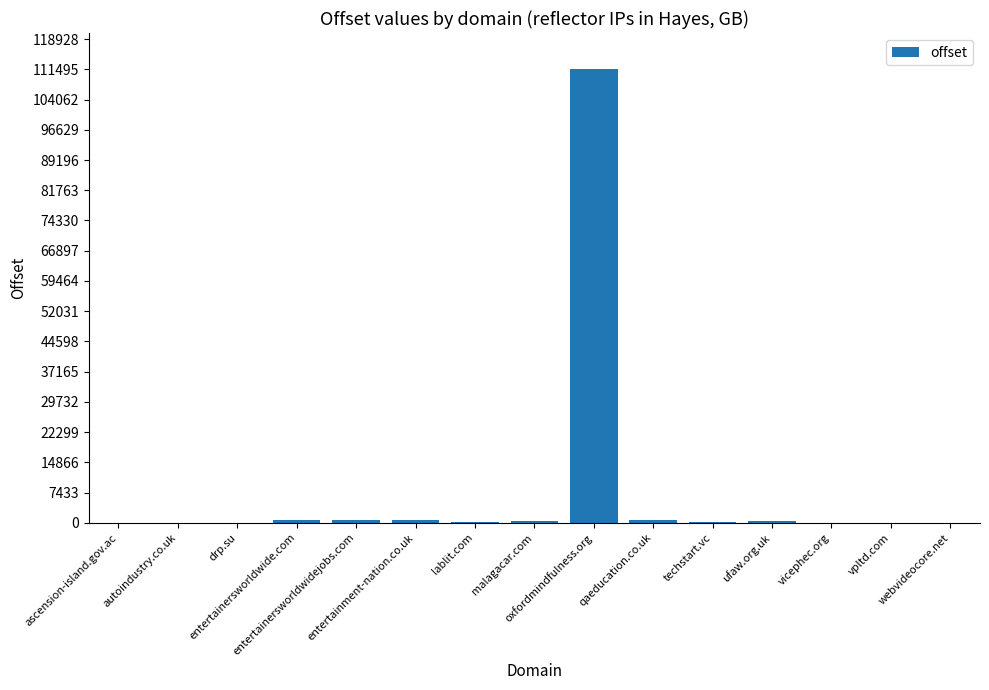

What is the greatest value displayed?

111501